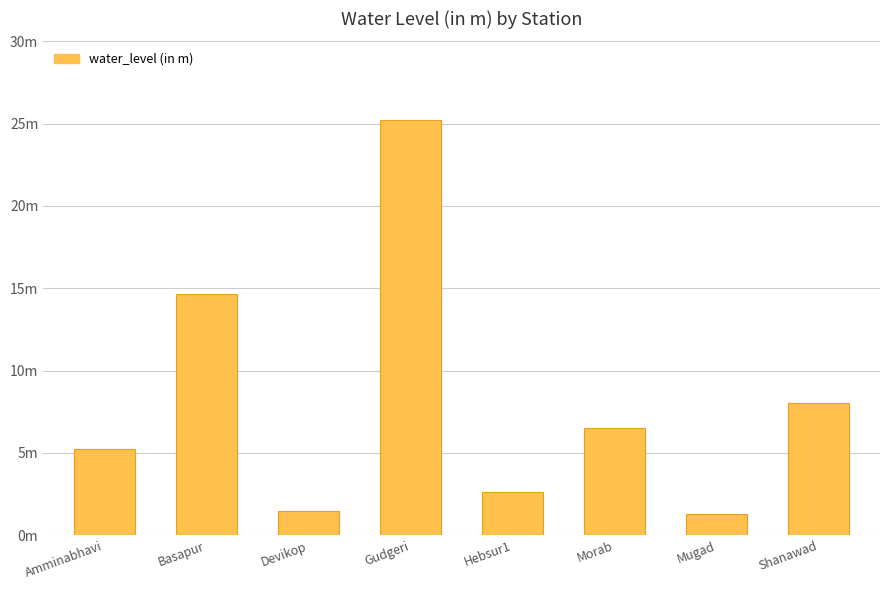

Does the chart contain any negative values?

No